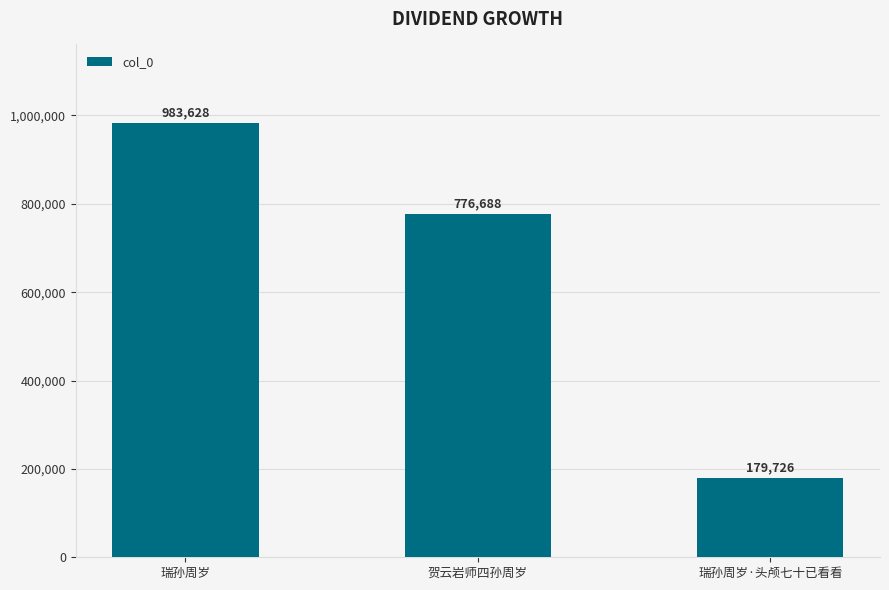

At which category does the chart reach its minimum across all series?

瑞孙周岁·头颅七十已看看